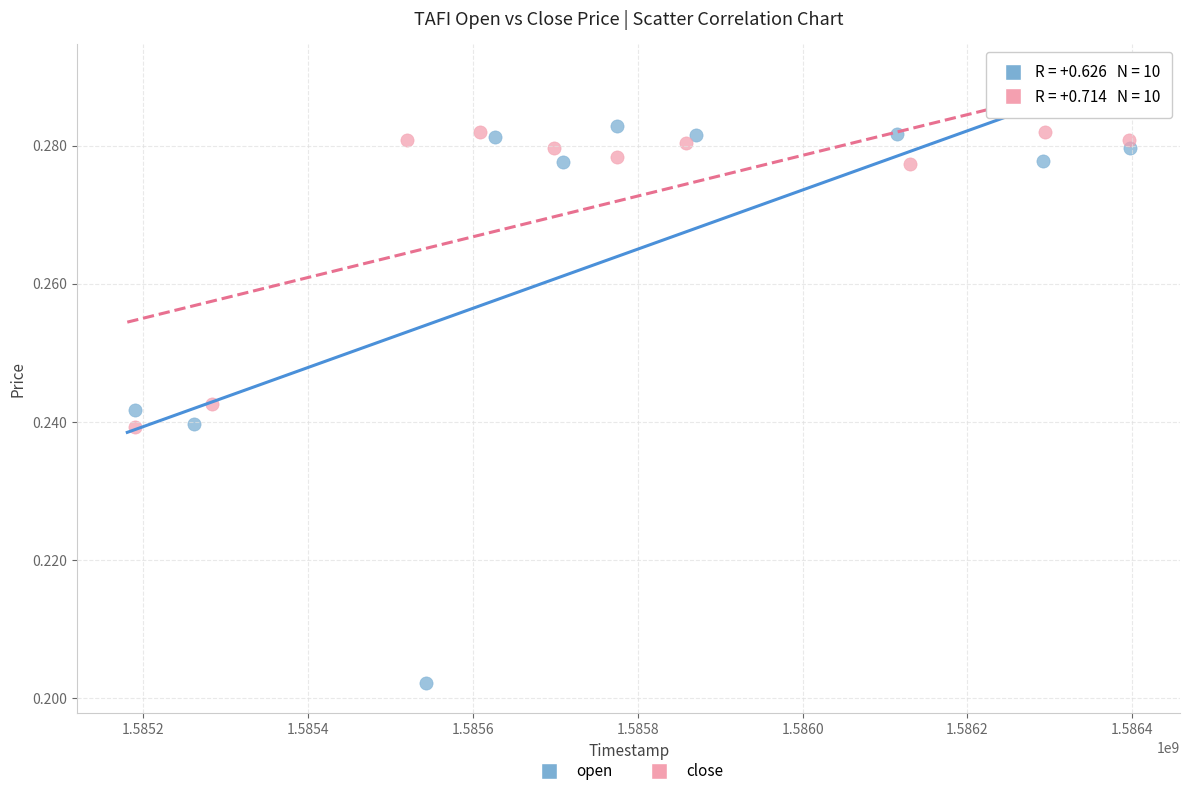

Which series reaches the maximum Y coordinate?

open